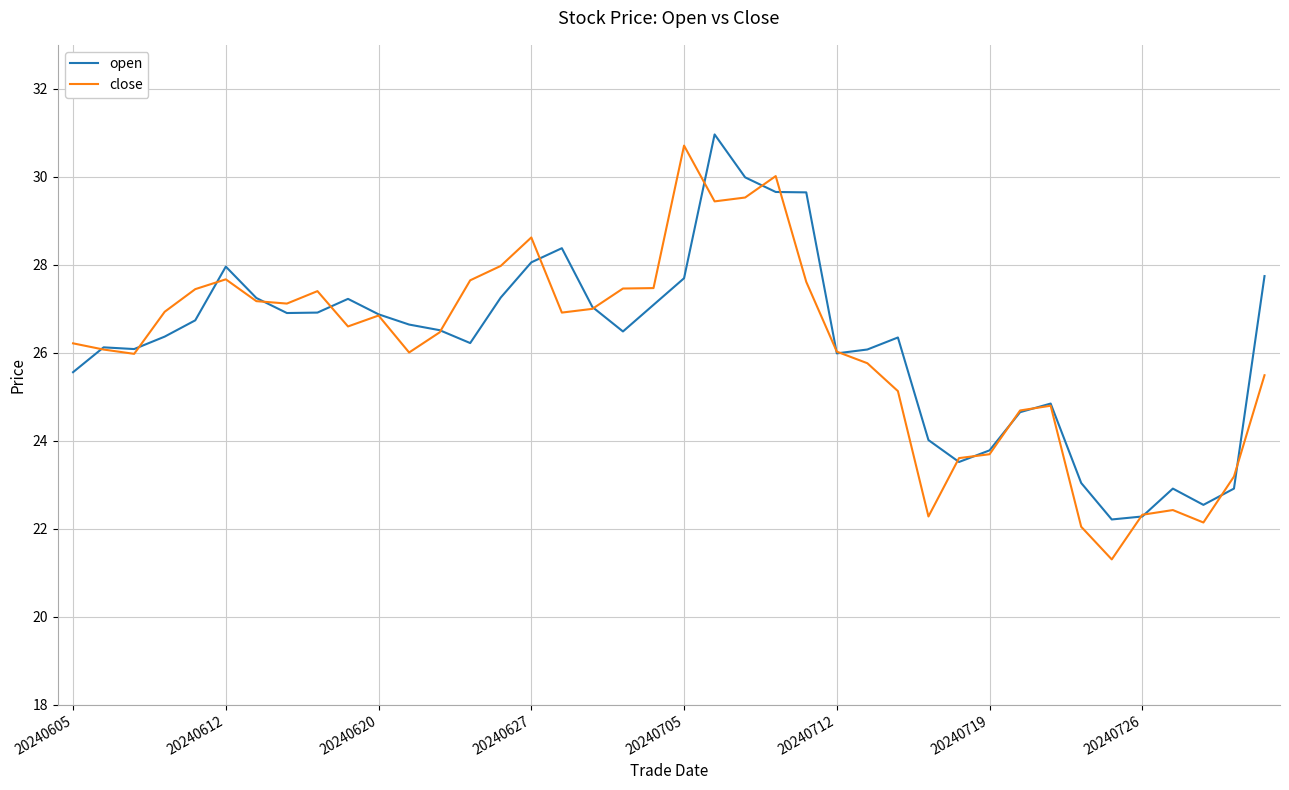

What is the minimum value for open?

22.2